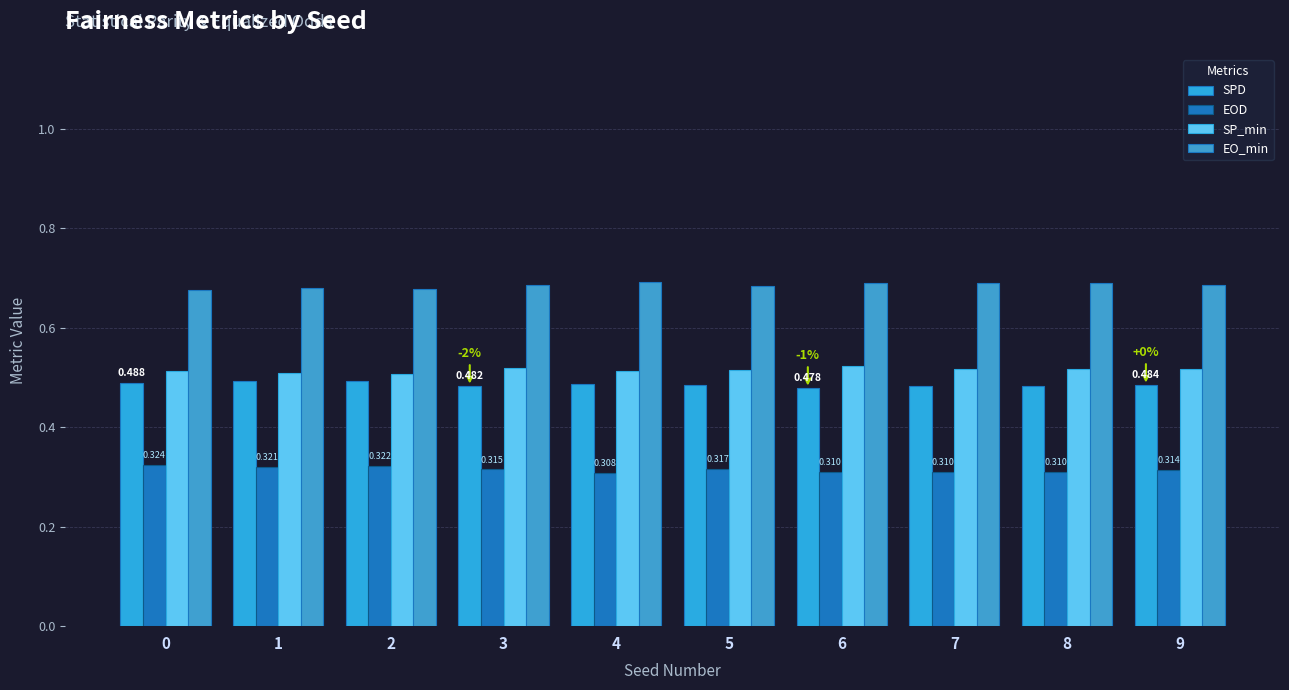

Reading right to left, list all the values displayed in this chart.

SPD: 9=0.5	8=0.5	7=0.5	6=0.5	5=0.5	4=0.5	3=0.5	2=0.5	1=0.5	0=0.5
EOD: 9=0.3	8=0.3	7=0.3	6=0.3	5=0.3	4=0.3	3=0.3	2=0.3	1=0.3	0=0.3
SP_min: 9=0.5	8=0.5	7=0.5	6=0.5	5=0.5	4=0.5	3=0.5	2=0.5	1=0.5	0=0.5
EO_min: 9=0.7	8=0.7	7=0.7	6=0.7	5=0.7	4=0.7	3=0.7	2=0.7	1=0.7	0=0.7